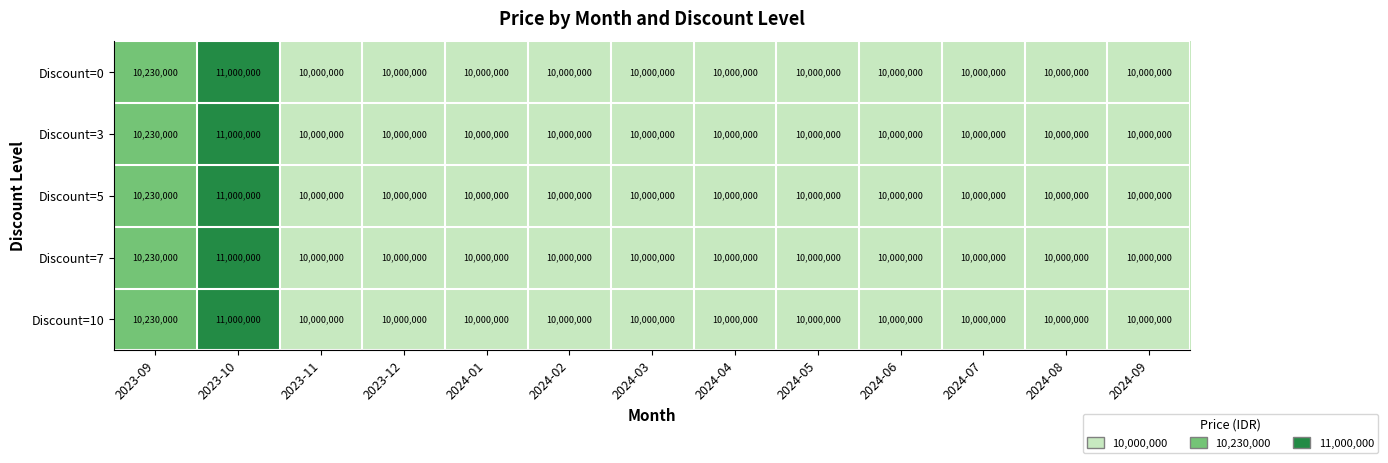

At which category is the sum across all series the highest?

2023-10